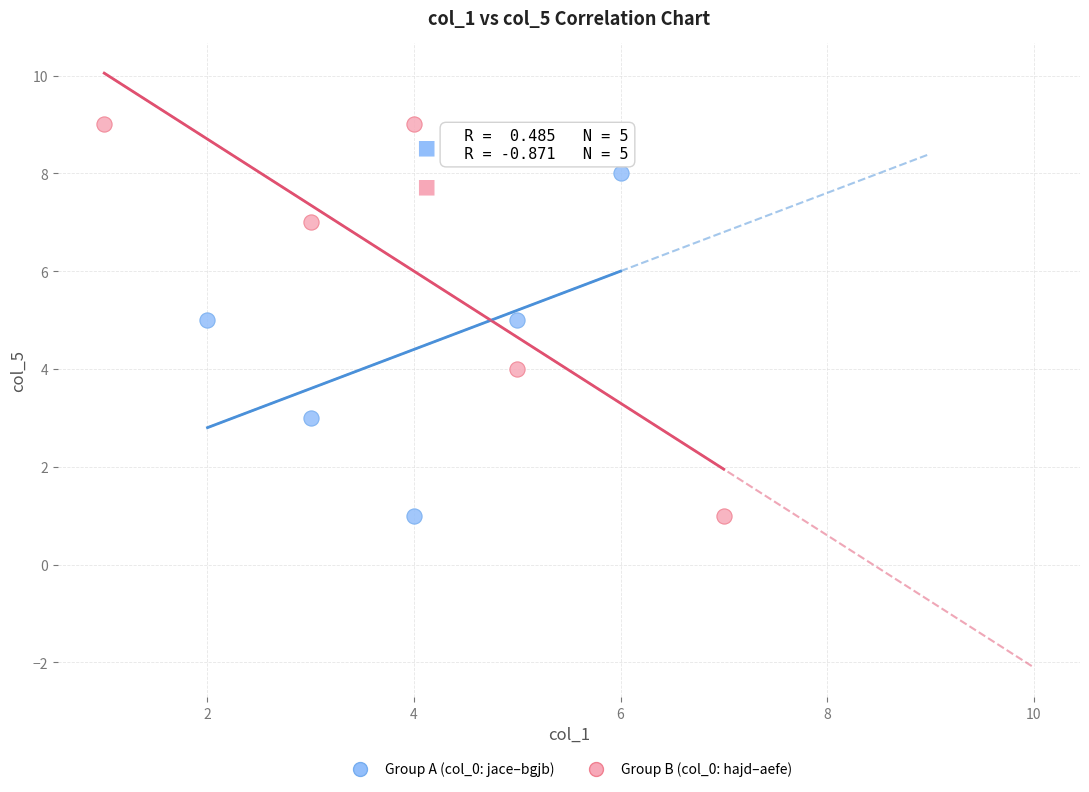

Which series contains the highest Y value?

Group B (col_0: hajd–aefe)